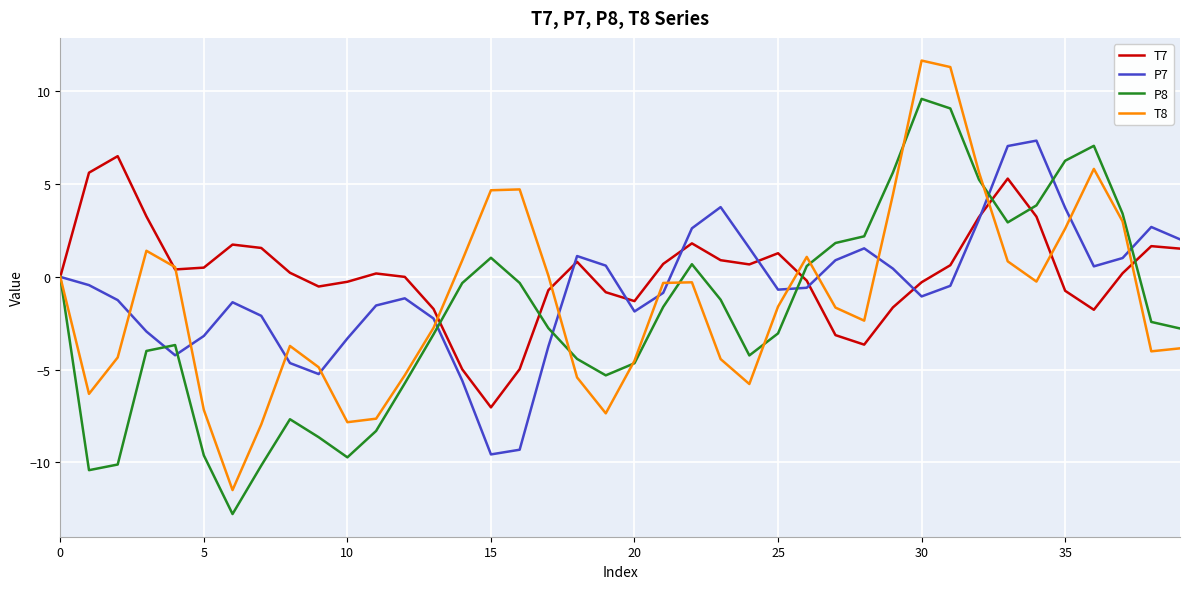

What is the greatest value displayed?

11.7